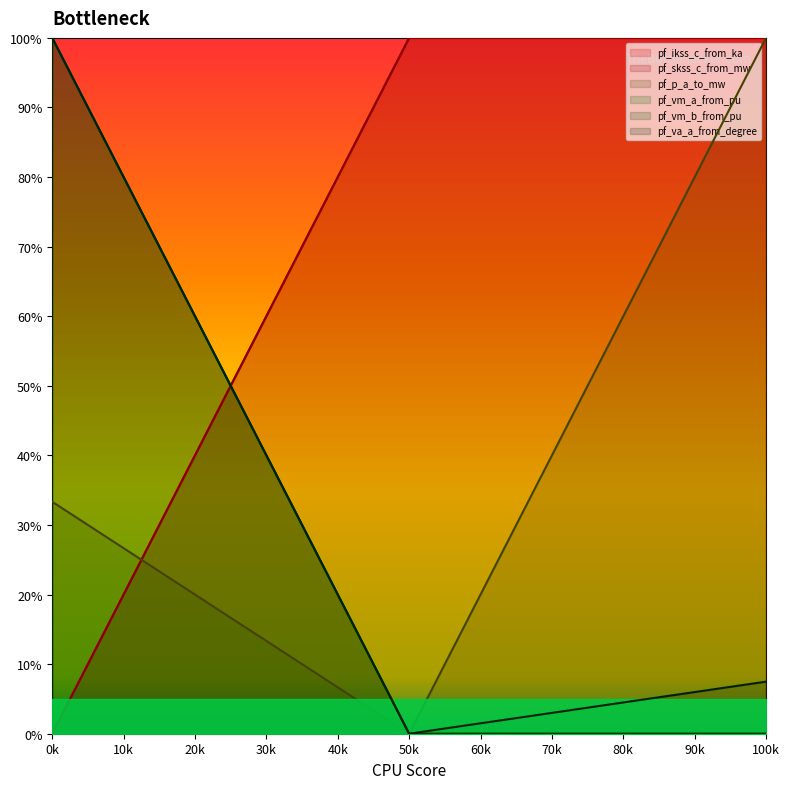

Where does the pf_va_a_from_degree series first go above 7?

0k